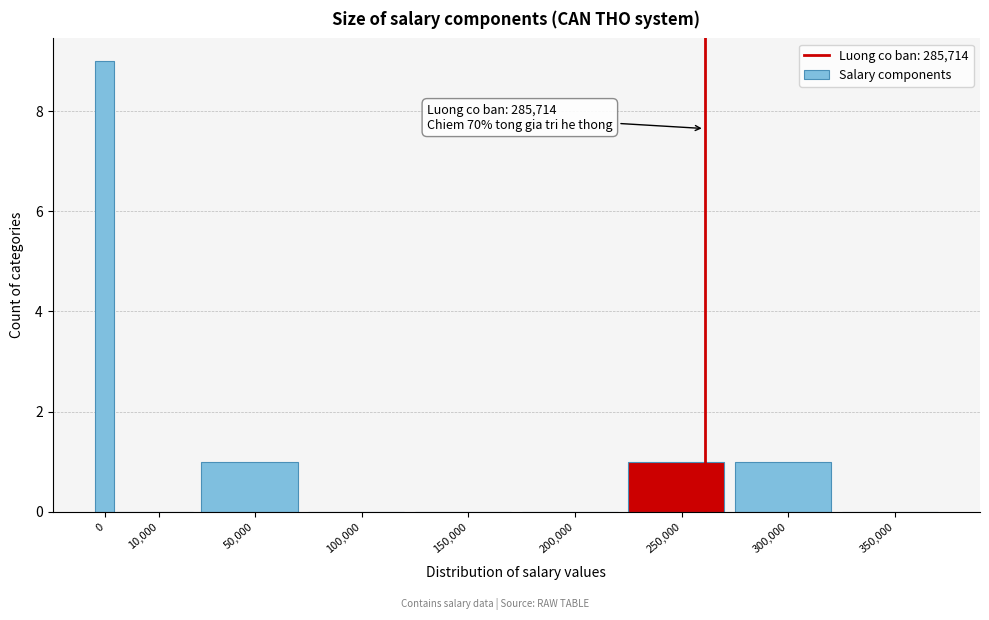

Reading left to right, transcribe all the data shown in this chart.

0=9	10,000=0	50,000=1	100,000=0	150,000=0	200,000=0	250,000=1	300,000=1	350,000=0